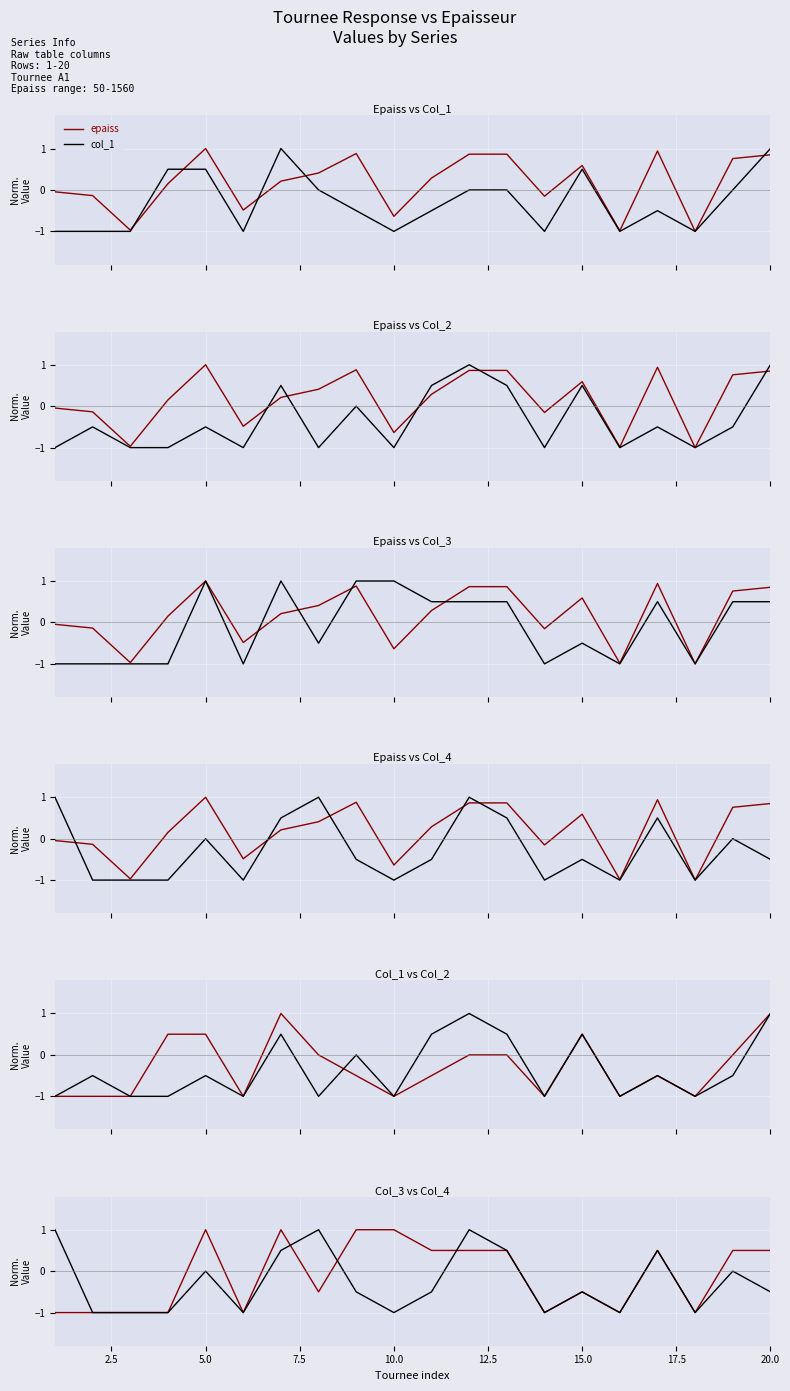

Which series ends up on top after the final intersection of col_2 and col_3?

col_2